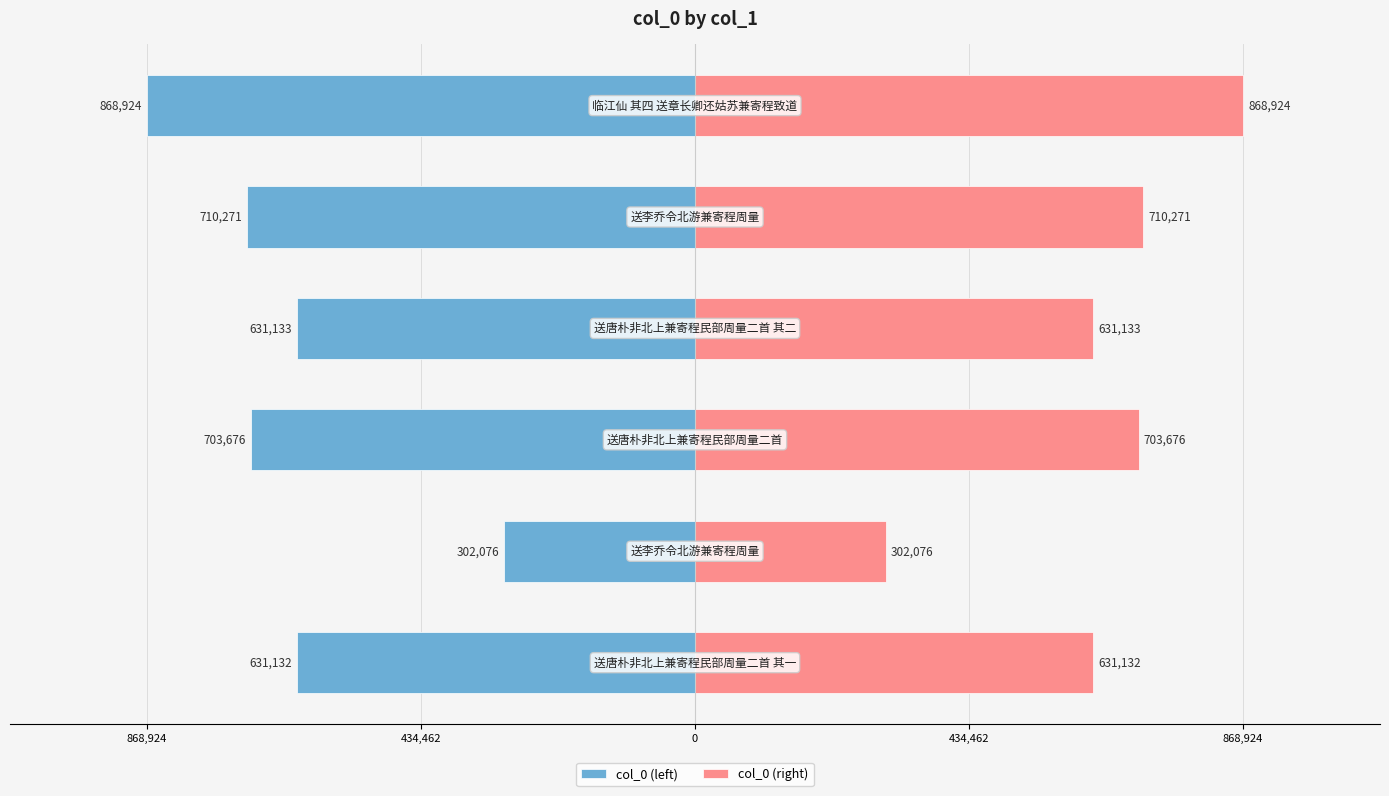

Which series has the widest spread of values?

col_0 (left)